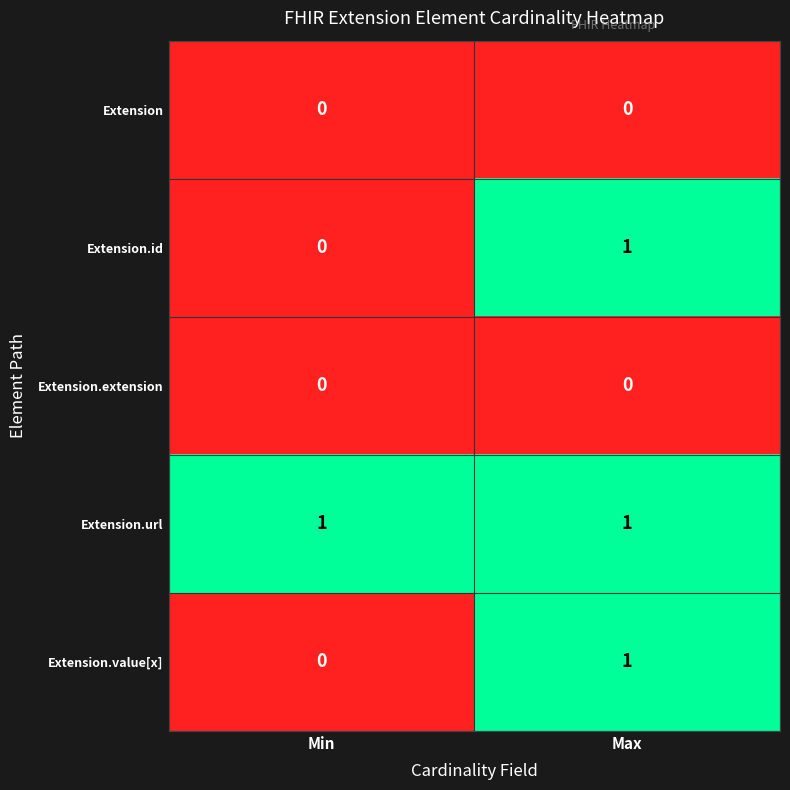

Count the number of categories in the chart.

2